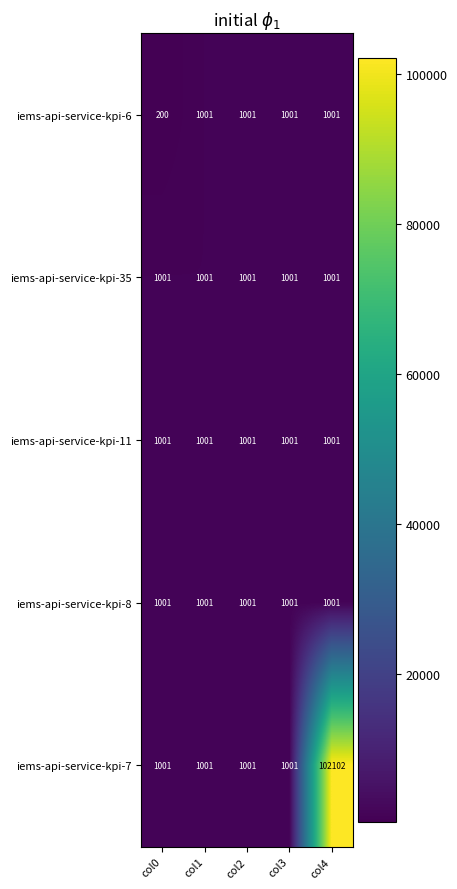

What is the difference between the iems-api-service-kpi-7 values at col4 and col3?

101101